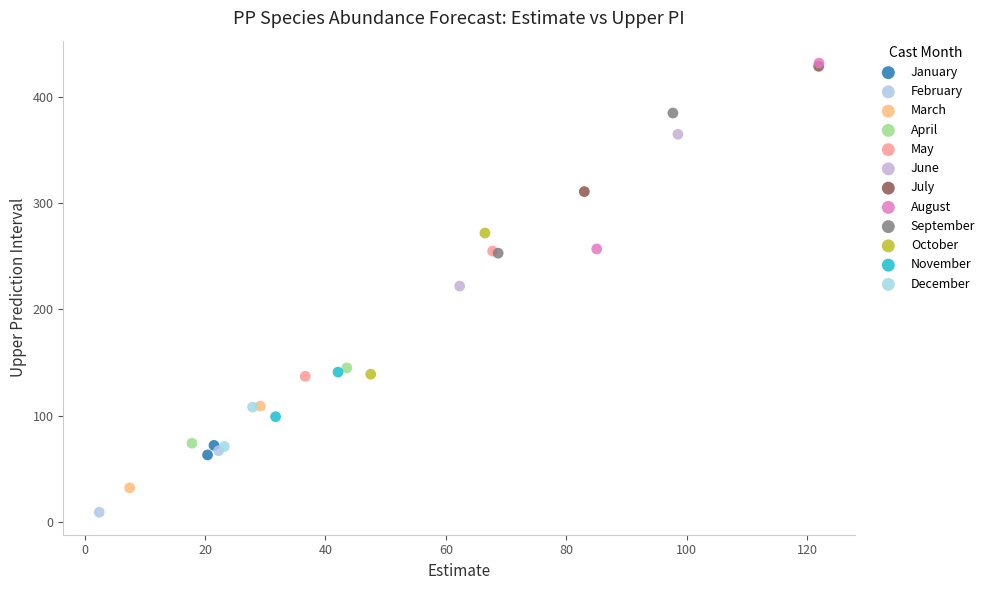

Which series contains the lowest Y value?

February